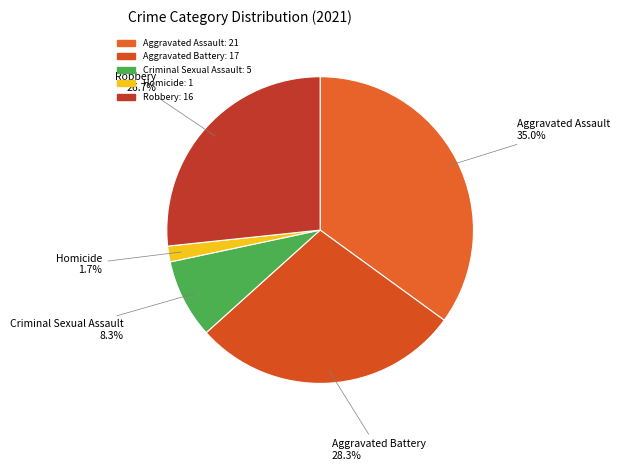

Is there a majority slice in this chart?

No